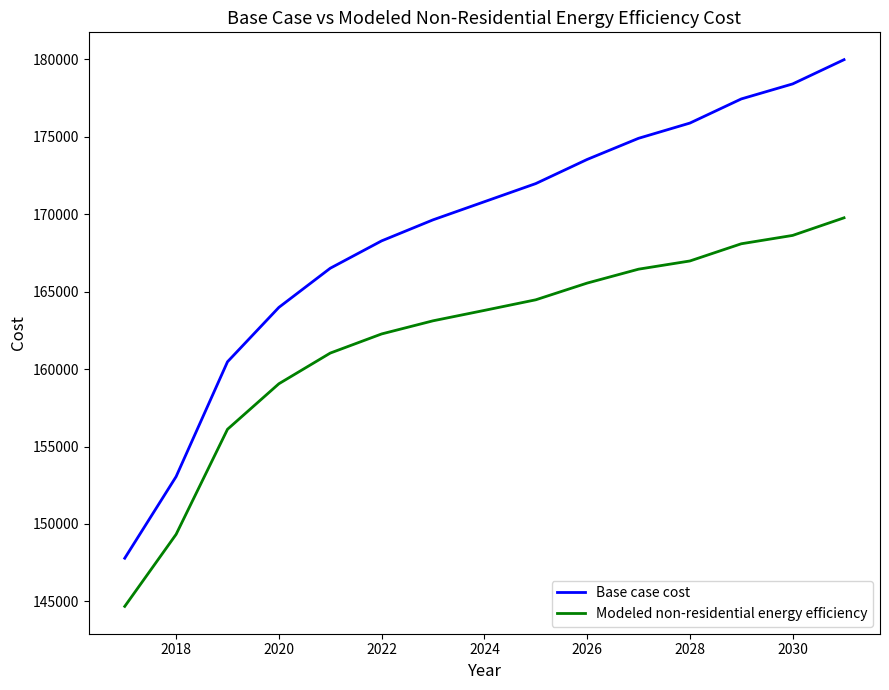

True or false: Modeled non-residential energy efficiency has more than 1 points higher than both neighbors.

False